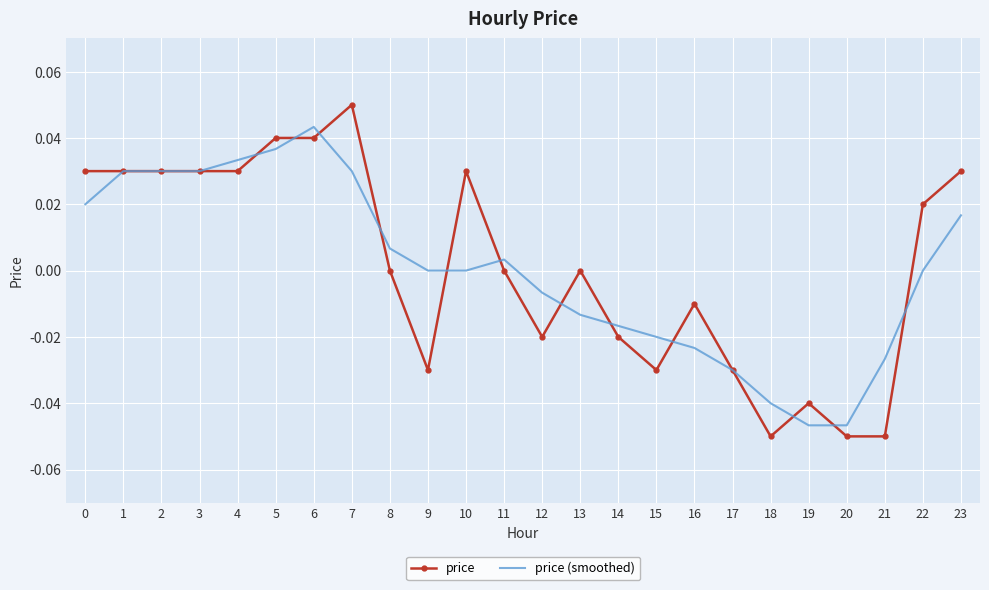

Which label corresponds to the largest value in the chart?

7